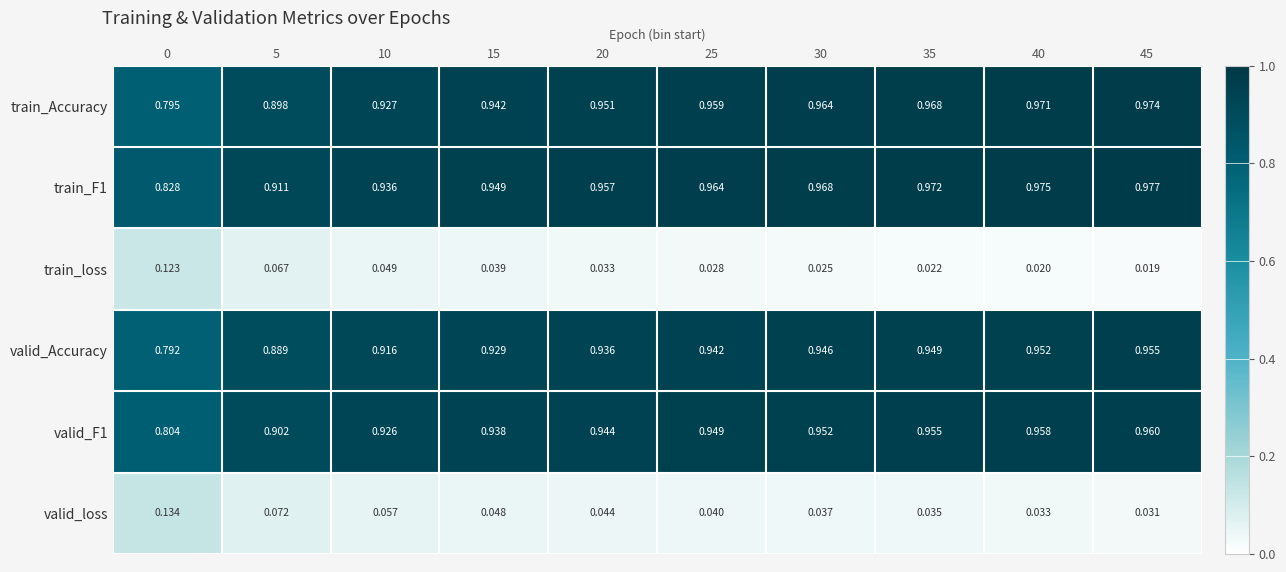

Between 15 and 45, which series saw the biggest shift?

train_Accuracy